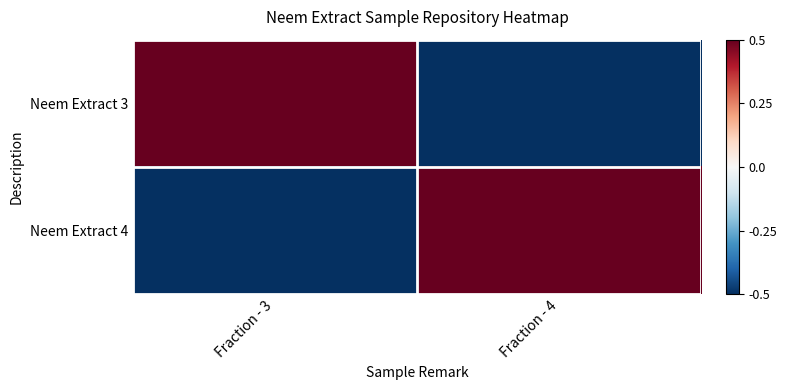

At how many categories does at least one series exceed 0?

2